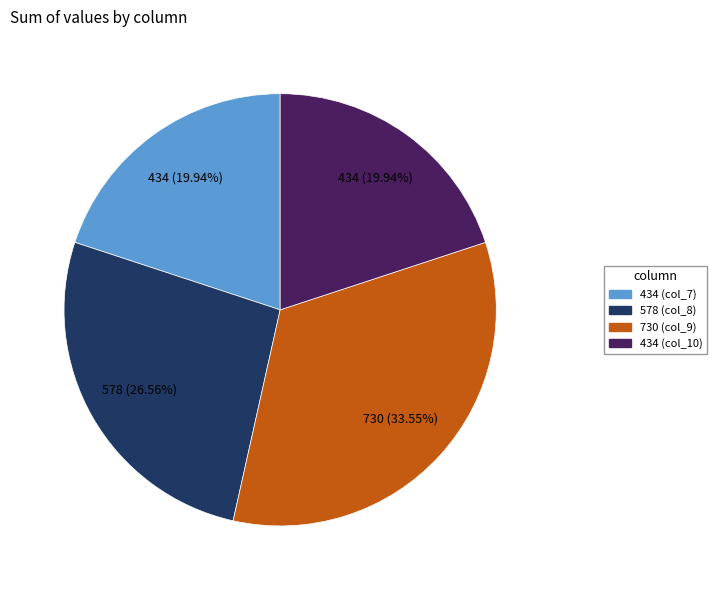

Between 578 (col_8) and 434 (col_10), which is larger?

578 (col_8)